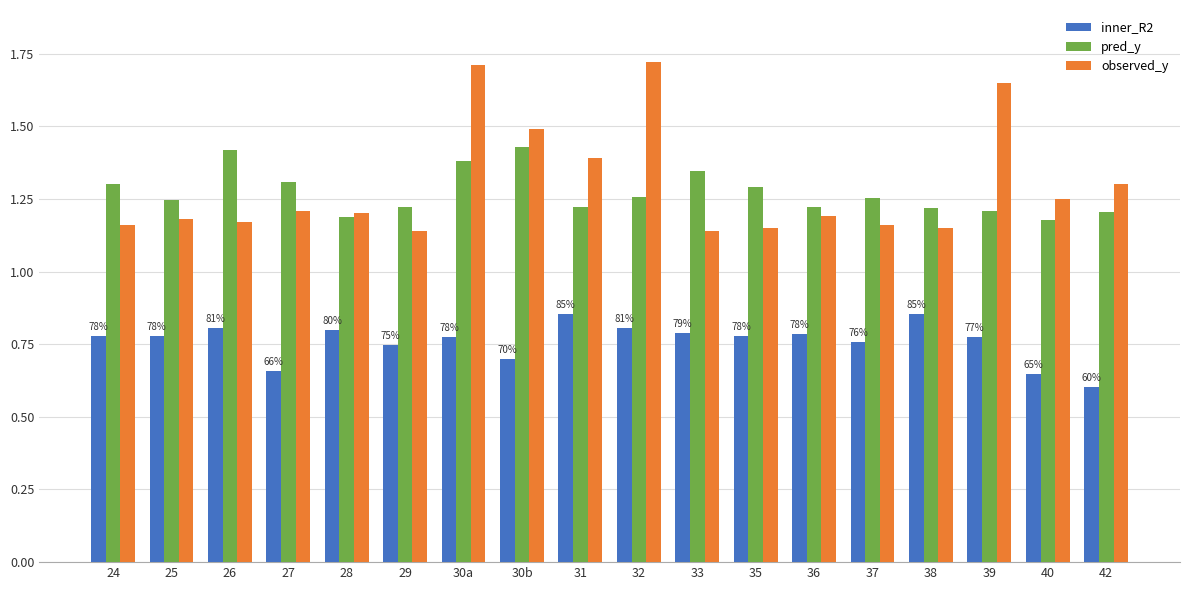

Are the bars horizontal?

No